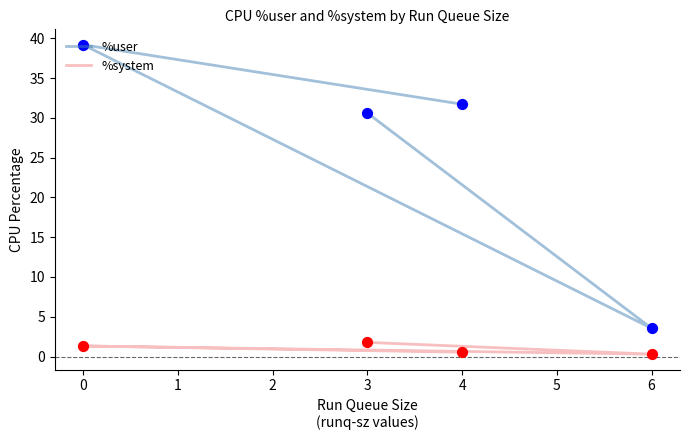

Which series has the largest Y range (max minus min)?

%user